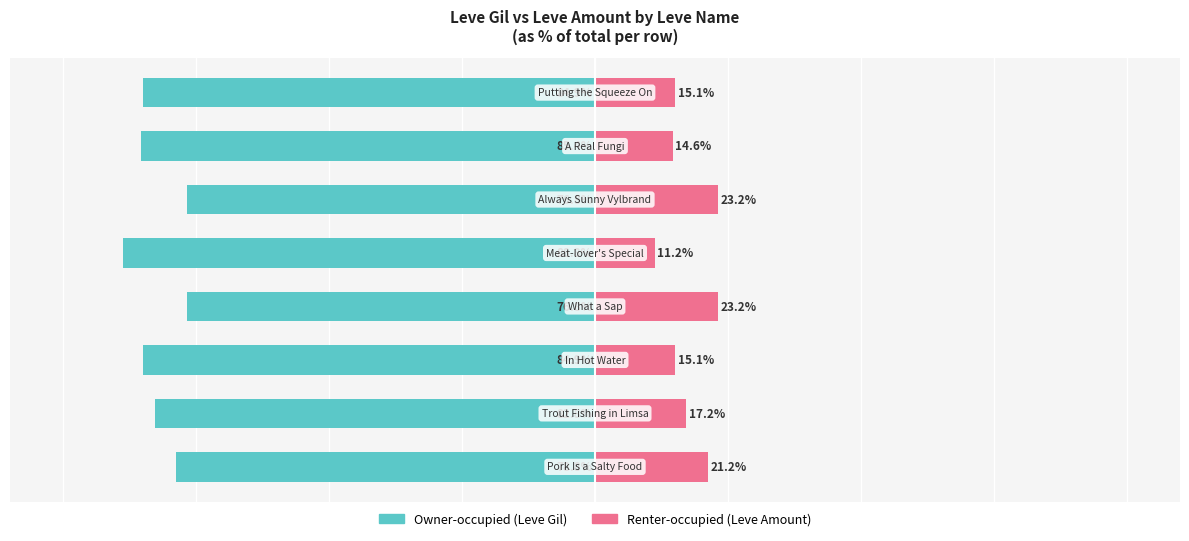

How many data points in Owner-occupied are less than -82?

5